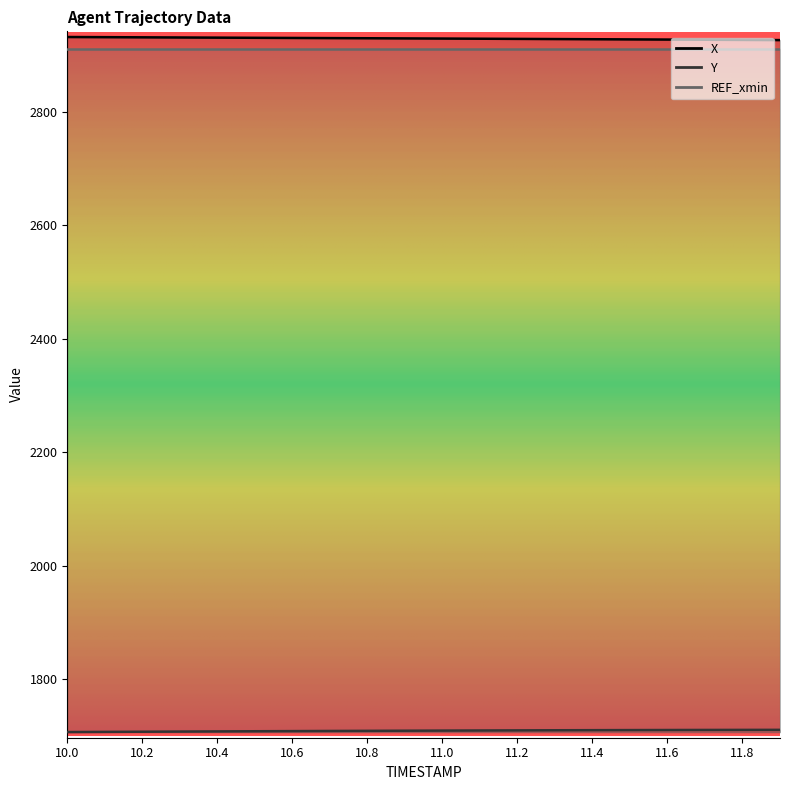

What is the label of the 3rd point from the left?

10.2